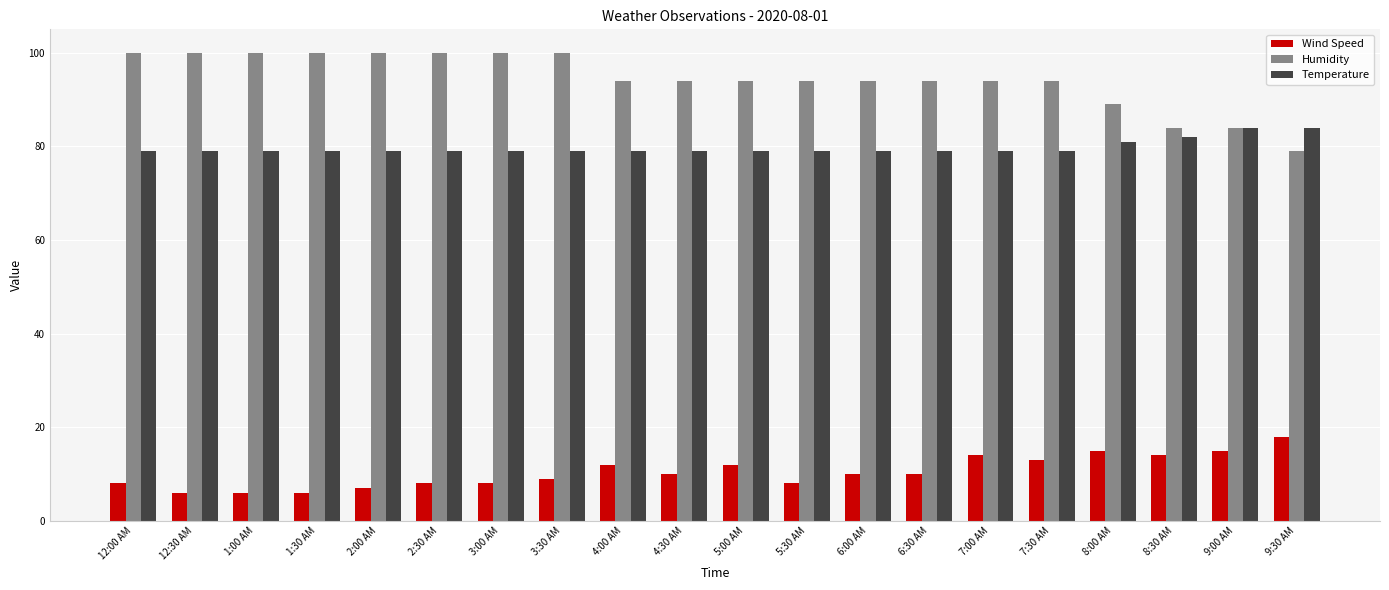

Reading left to right, what are all the values shown in this chart?

Wind Speed: 12:00 AM=8	12:30 AM=6	1:00 AM=6	1:30 AM=6	2:00 AM=7	2:30 AM=8	3:00 AM=8	3:30 AM=9	4:00 AM=12	4:30 AM=10	5:00 AM=12	5:30 AM=8	6:00 AM=10	6:30 AM=10	7:00 AM=14	7:30 AM=13	8:00 AM=15	8:30 AM=14	9:00 AM=15	9:30 AM=18
Humidity: 12:00 AM=100	12:30 AM=100	1:00 AM=100	1:30 AM=100	2:00 AM=100	2:30 AM=100	3:00 AM=100	3:30 AM=100	4:00 AM=94	4:30 AM=94	5:00 AM=94	5:30 AM=94	6:00 AM=94	6:30 AM=94	7:00 AM=94	7:30 AM=94	8:00 AM=89	8:30 AM=84	9:00 AM=84	9:30 AM=79
Temperature: 12:00 AM=79	12:30 AM=79	1:00 AM=79	1:30 AM=79	2:00 AM=79	2:30 AM=79	3:00 AM=79	3:30 AM=79	4:00 AM=79	4:30 AM=79	5:00 AM=79	5:30 AM=79	6:00 AM=79	6:30 AM=79	7:00 AM=79	7:30 AM=79	8:00 AM=81	8:30 AM=82	9:00 AM=84	9:30 AM=84